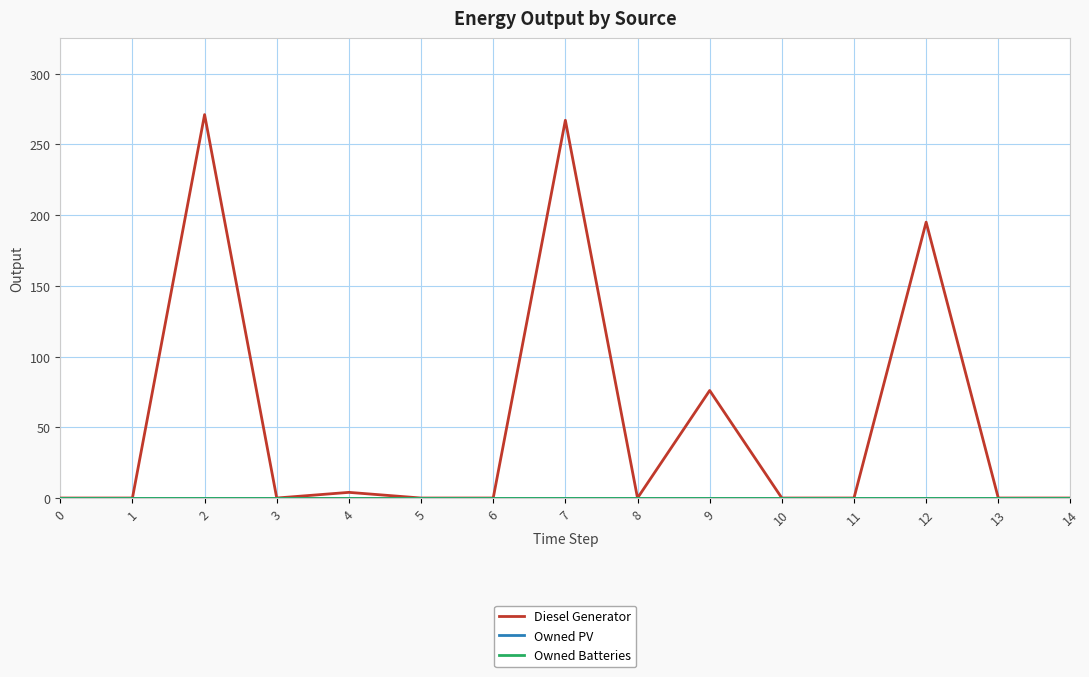

Is this an area chart (filled region under the line)?

No